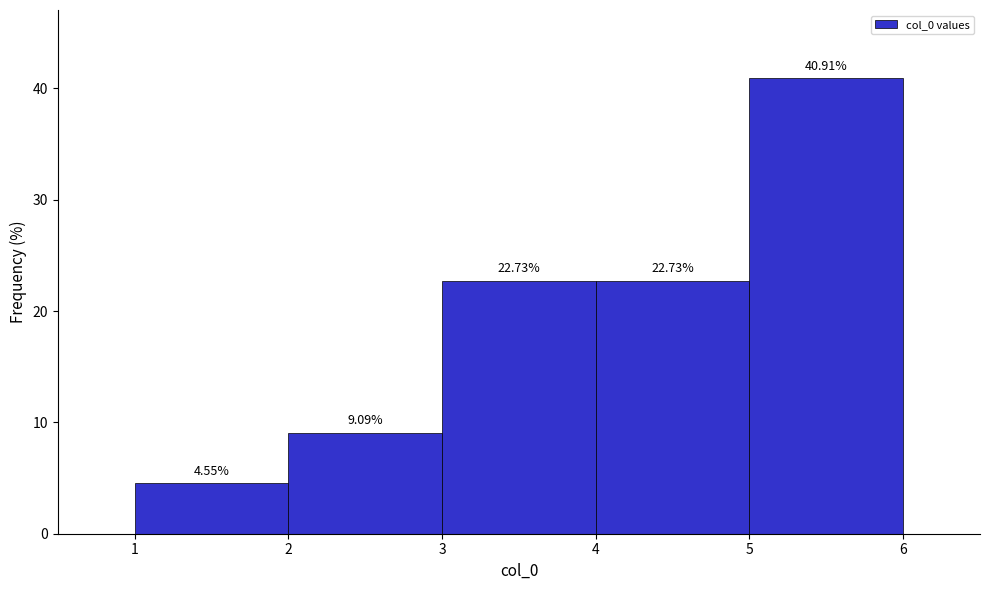

How tall is the bar that spans 1 to 2 on the x-axis?

4.55